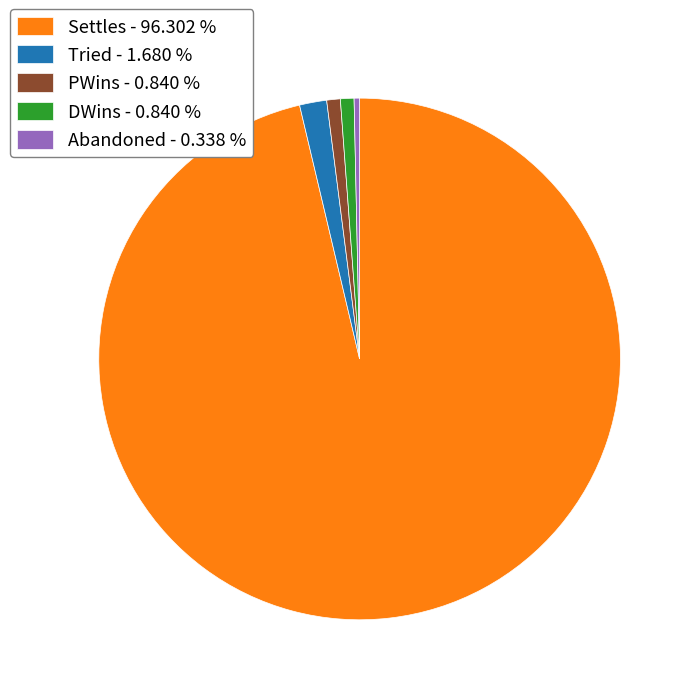

Between Abandoned - 0.338 % and Tried - 1.680 %, which is larger?

Tried - 1.680 %